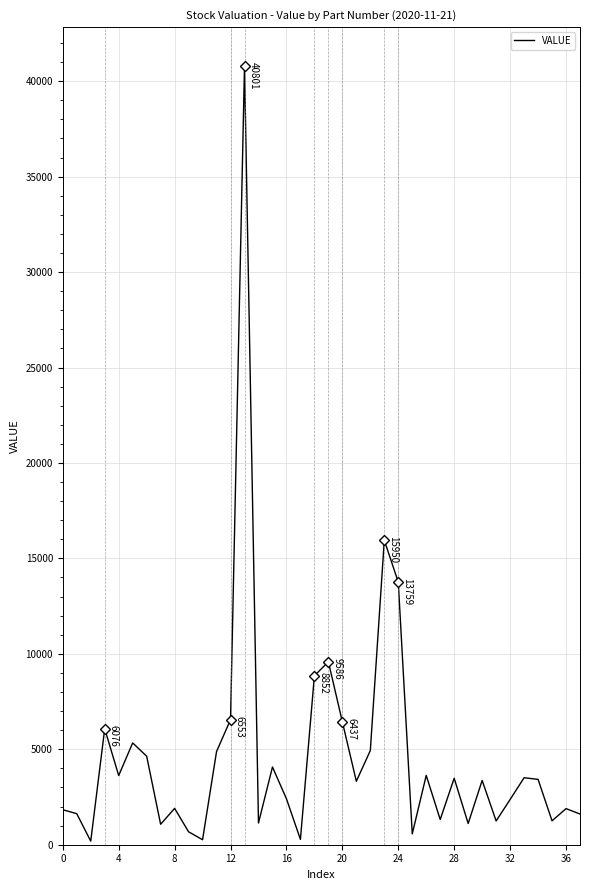

What is the greatest value displayed?

40801.1